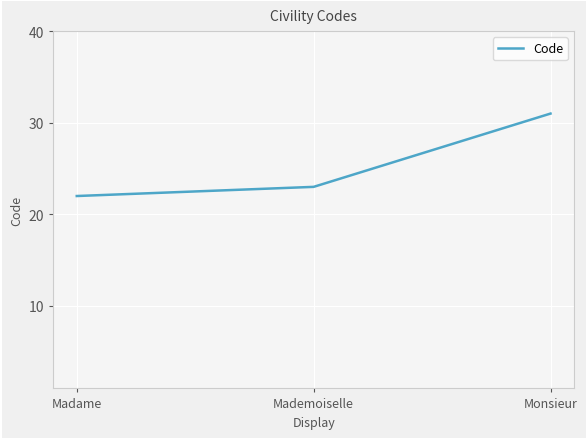

What is the average value?

25